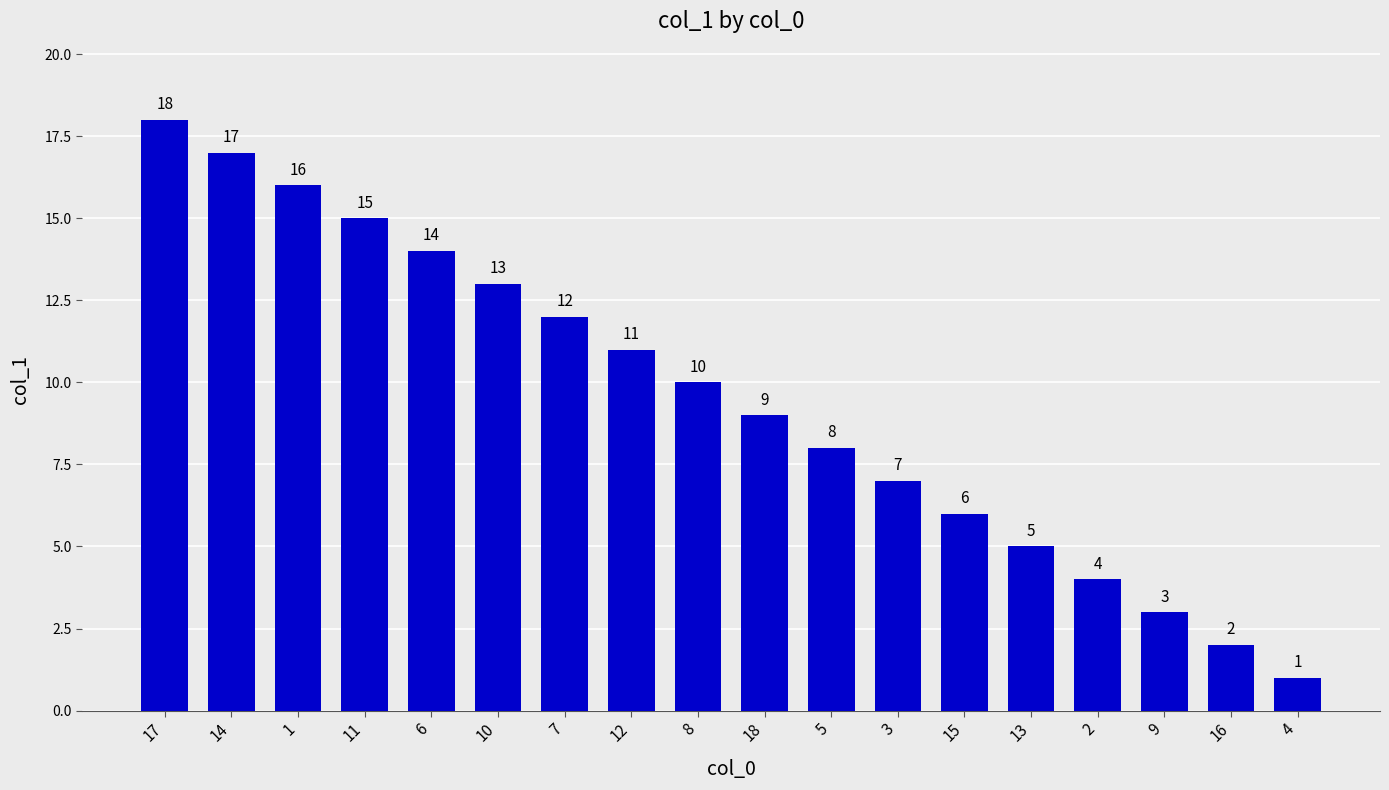

What is the sum of all values?

171